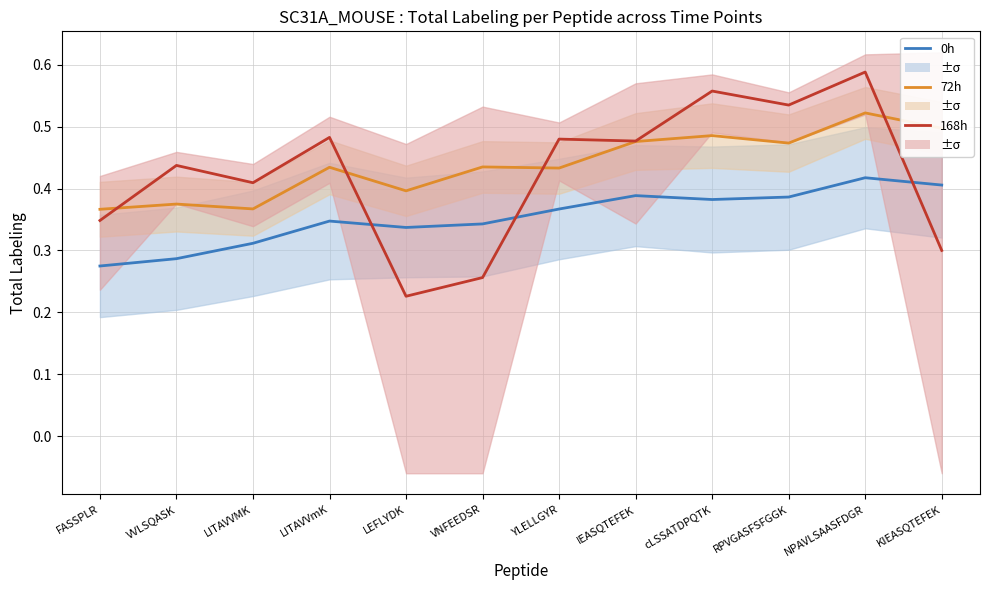

Count the number of data series in this chart.

3